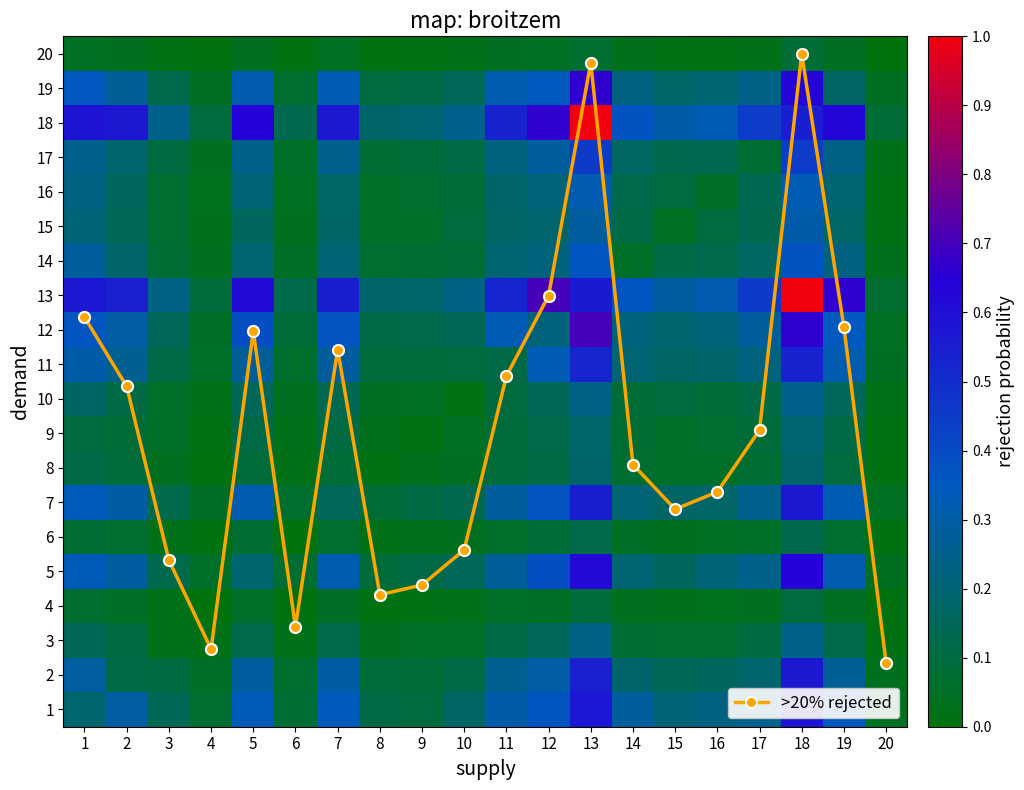

Is it true that 10 equals 0.0 at 6?

False